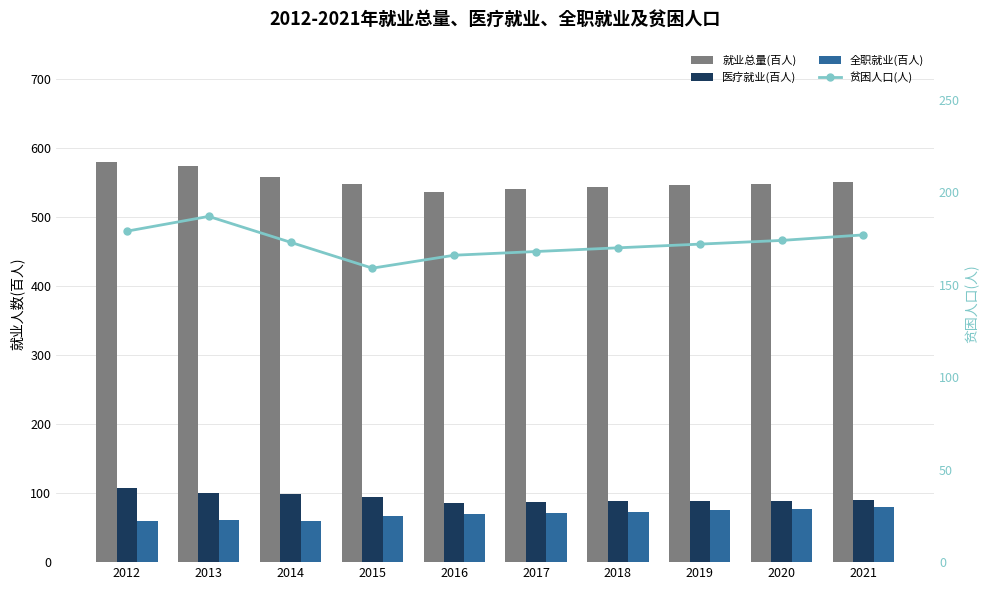

What is the difference between the maximum and minimum values in the 全职就业(百人) series?

21